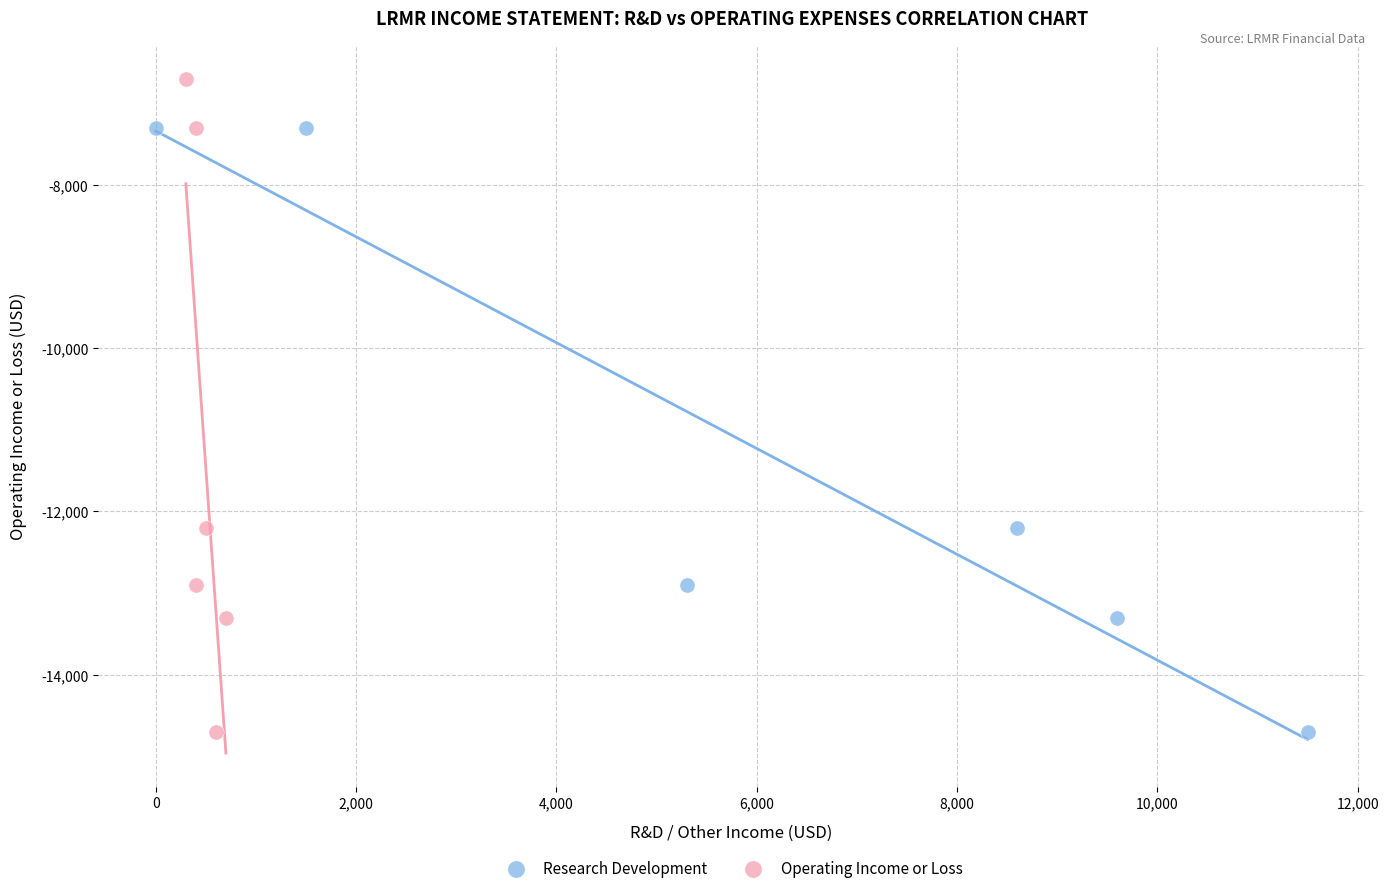

Which series contains the highest Y value?

Operating Income or Loss